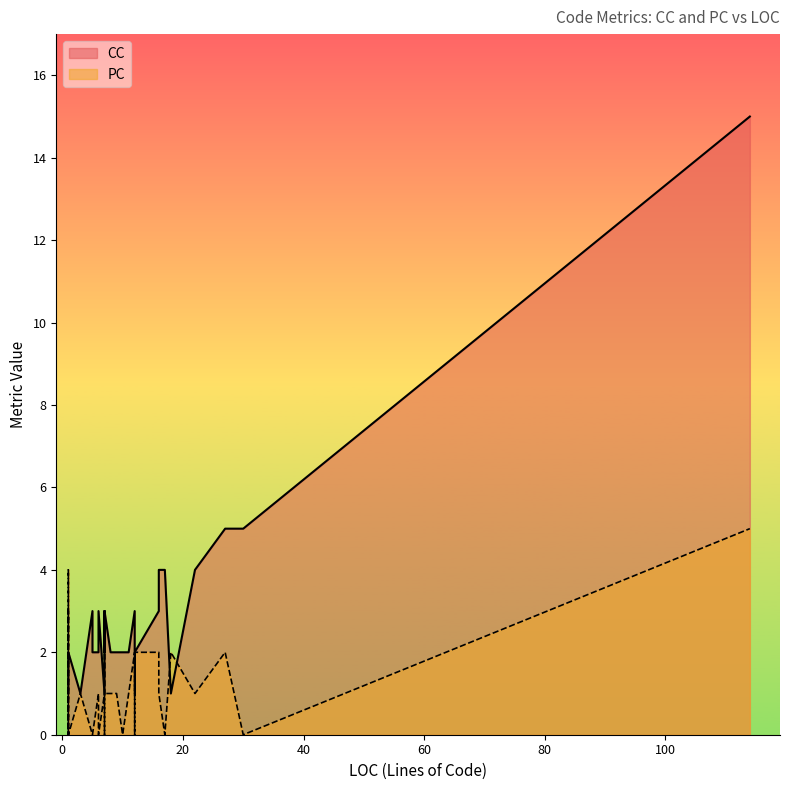

Which category has the highest value in the PC series?

114